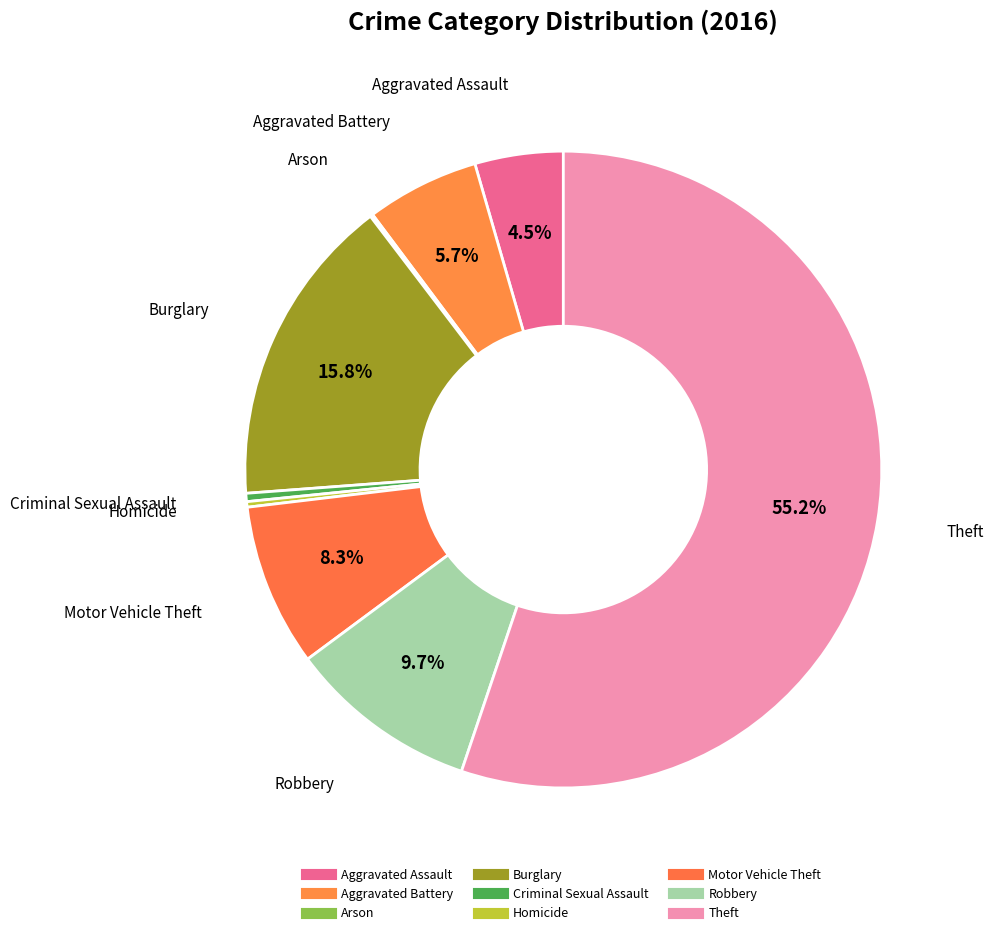

To the nearest percent, what percentage of the pie is Theft?

55%